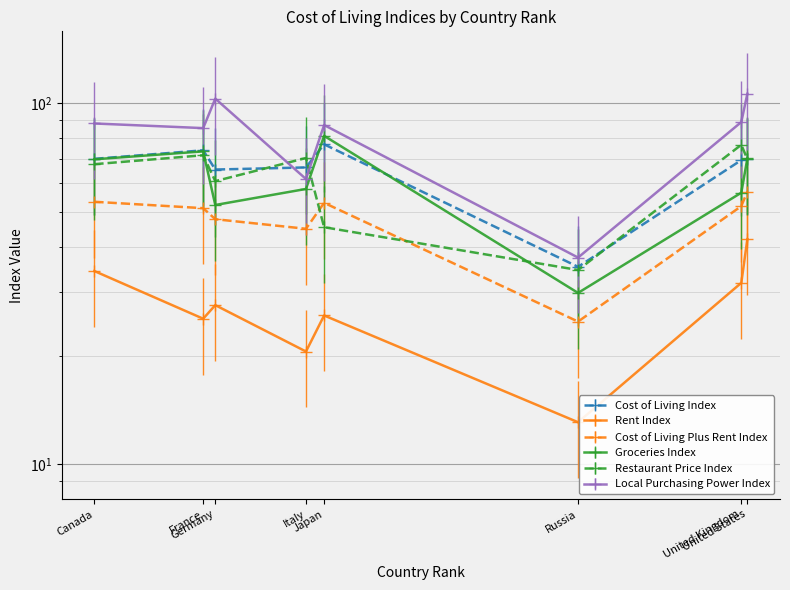

Which has a higher value, Germany or Russia?

Germany